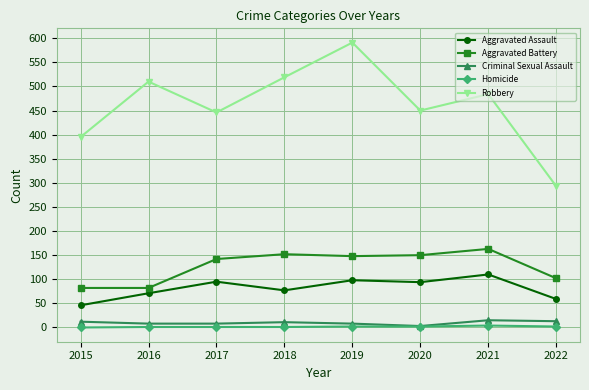

Which series has the largest range (max minus min)?

Robbery